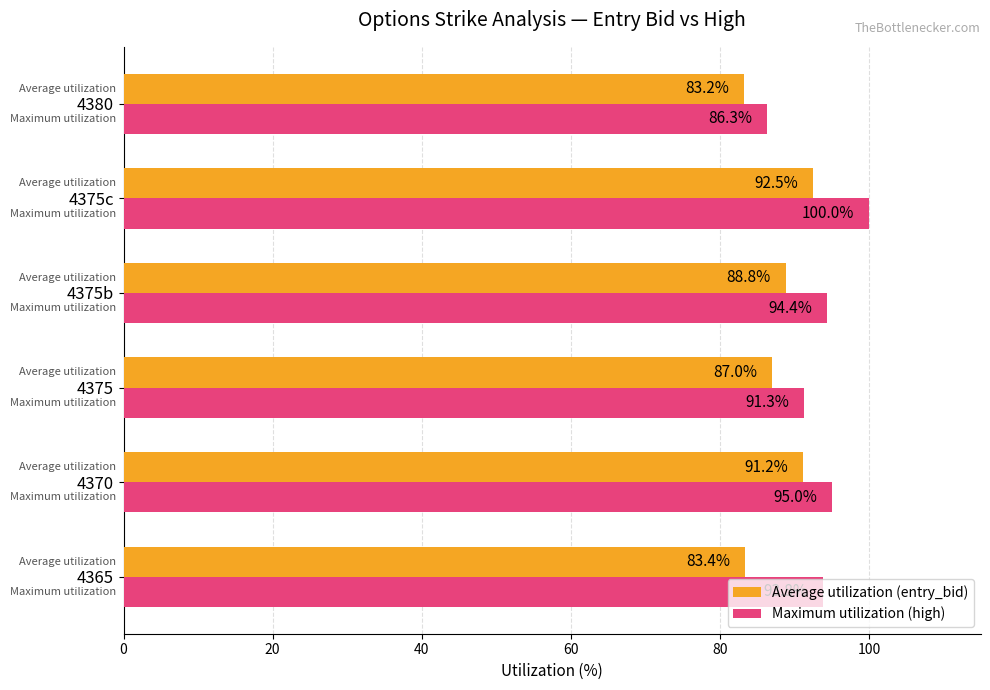

What is the sum of the Maximum utilization (high) values at 4375b and 4375?

185.7